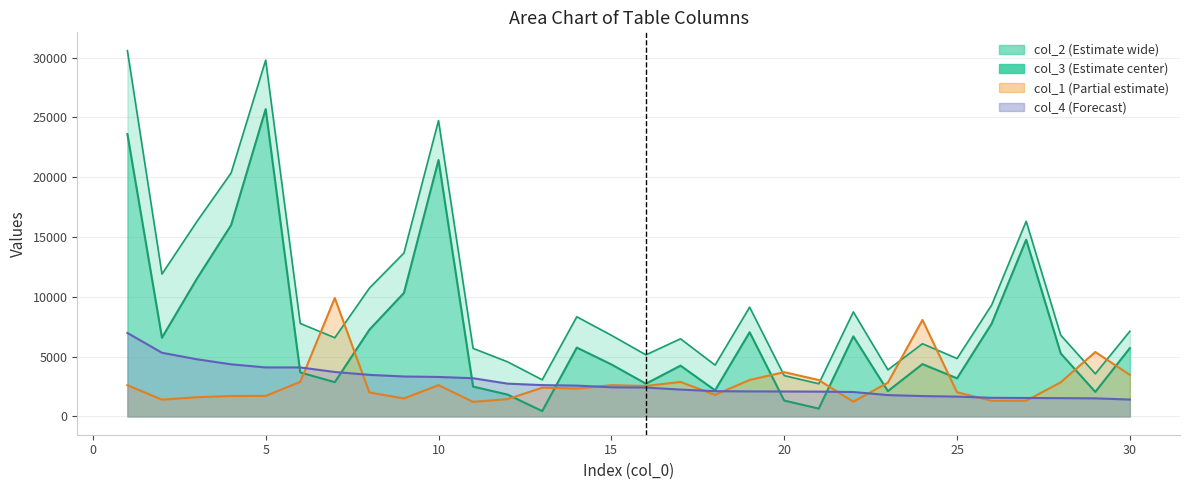

At which category does the chart reach its minimum across all series?

13